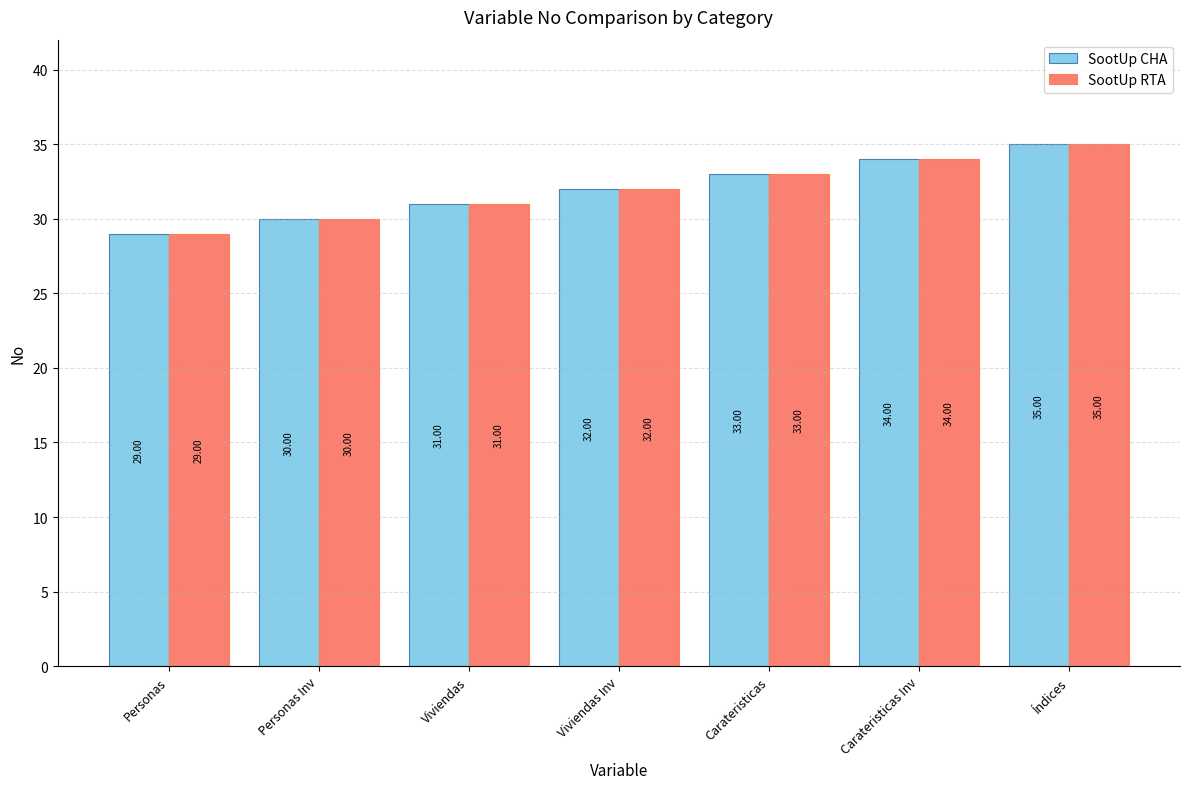

Where is SootUp RTA nearest to the value 32?

Viviendas Inv